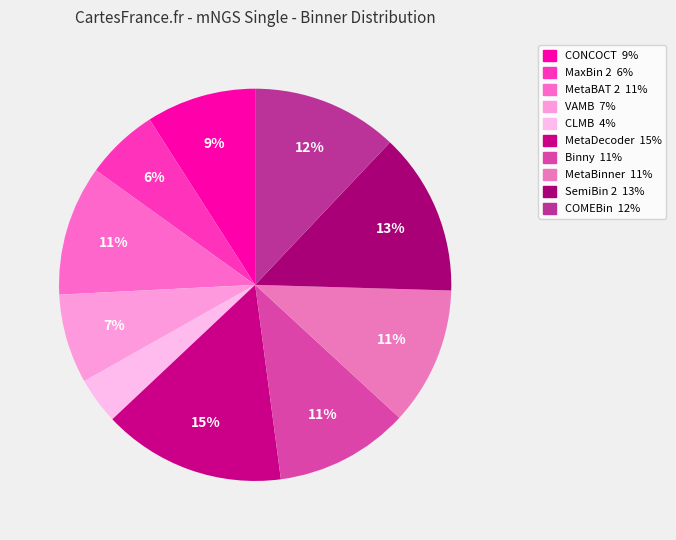

The Binny slice represents 1% of the pie. True or false?

False